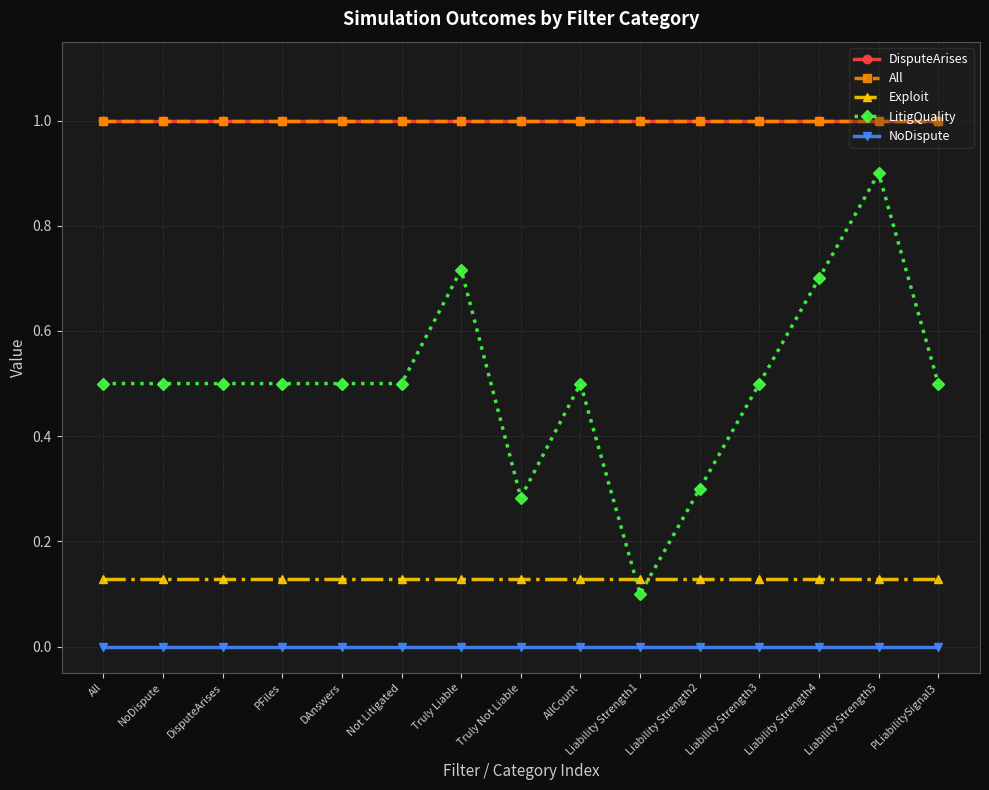

Which series changed the most between All and Truly Liable?

LitigQuality